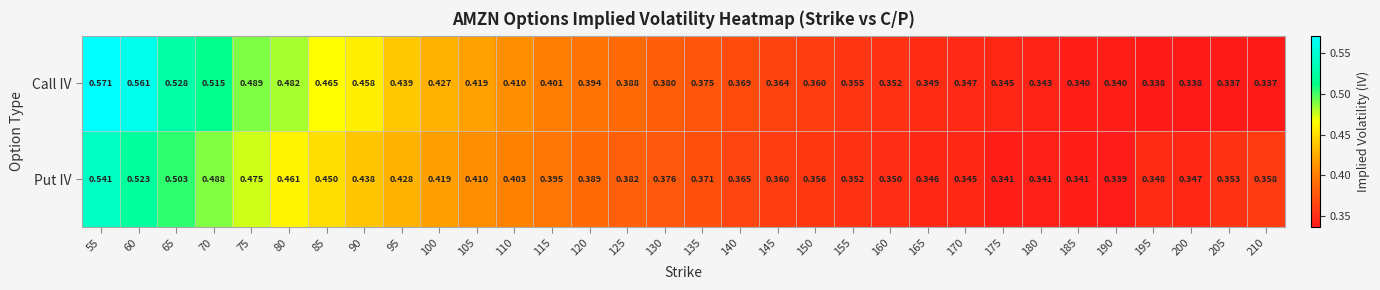

Which series has the largest total across all categories?

Call IV